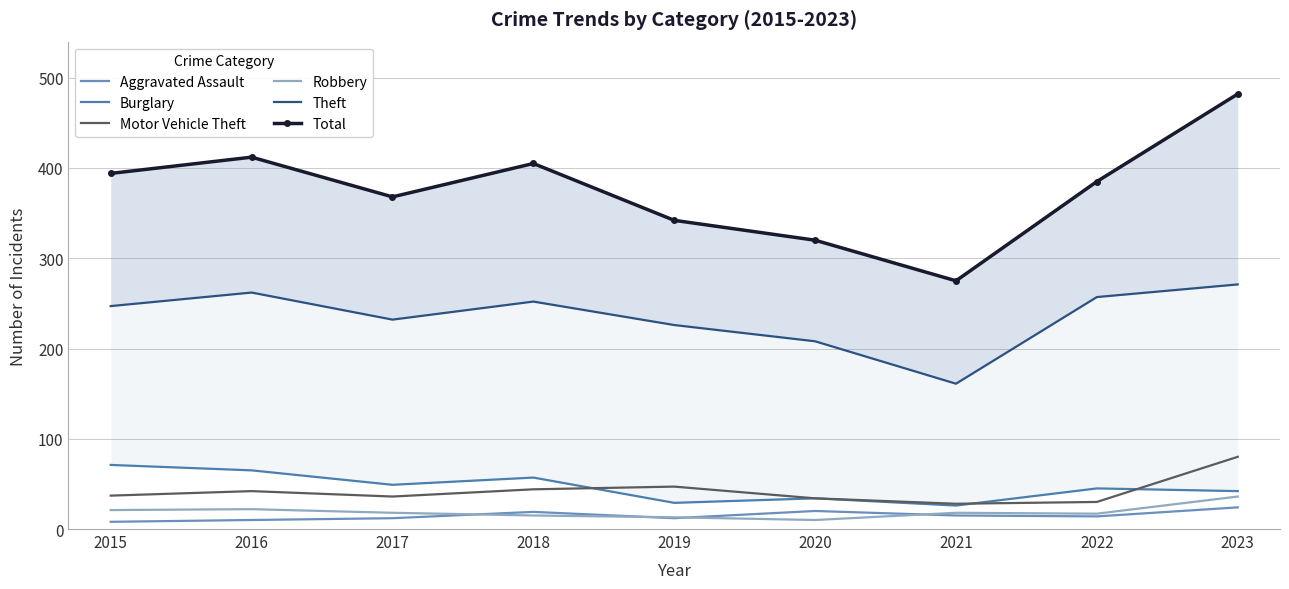

True or false: Theft has a value of 257 at 2022.

True